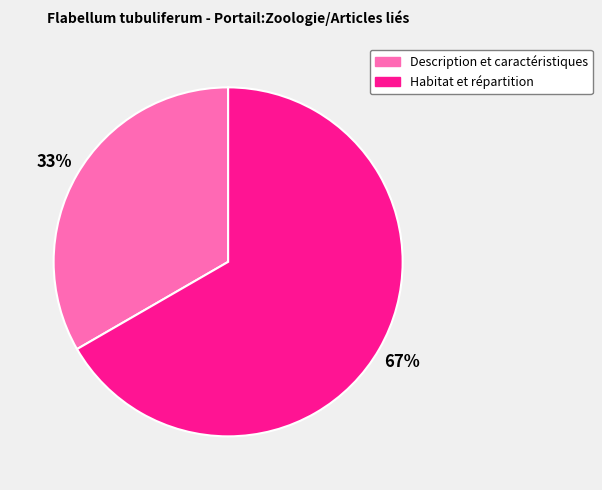

Do Habitat et répartition and Description et caractéristiques together represent more than half of the pie?

Yes